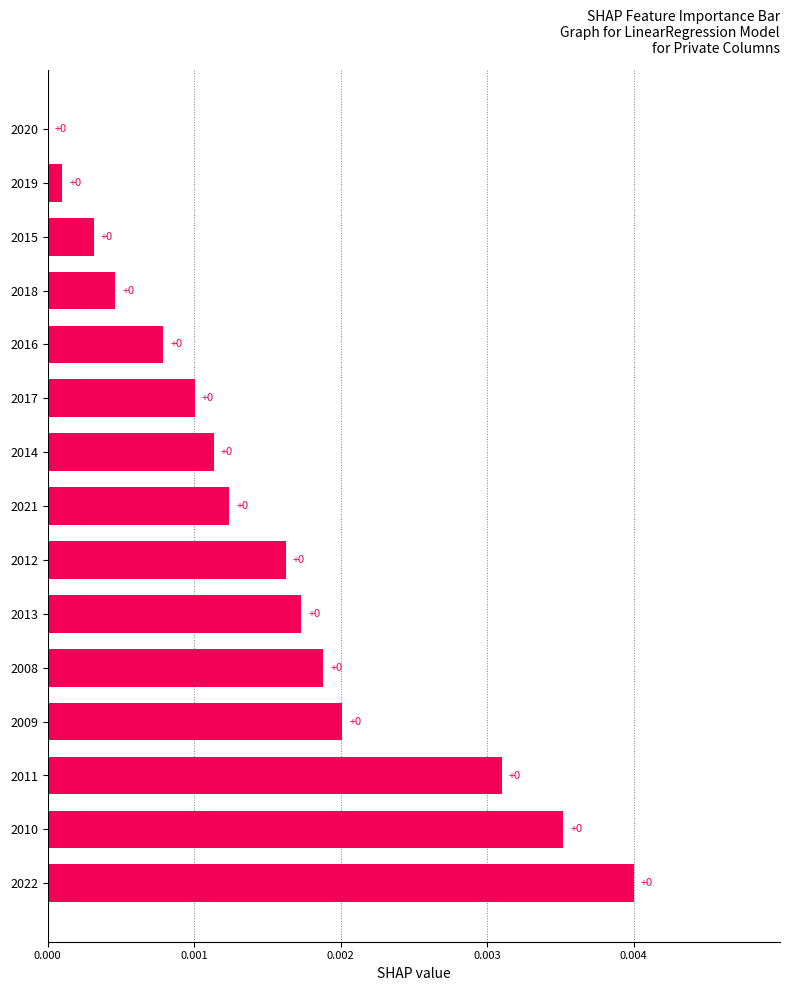

Are the bars horizontal?

Yes